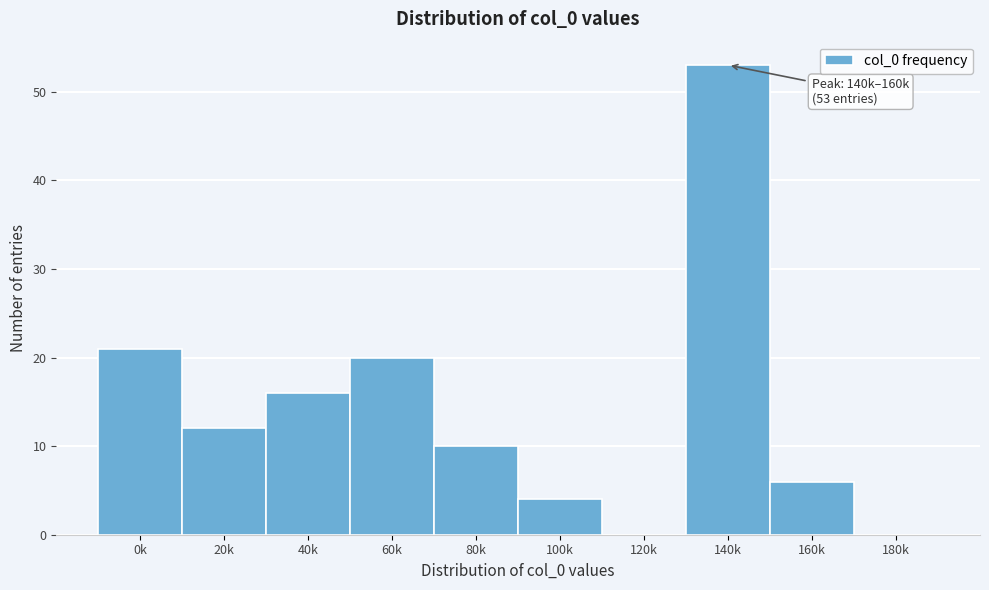

Reading left to right, extract all data points from this chart.

0k=21	20k=12	40k=16	60k=20	80k=10	100k=4	120k=0	140k=53	160k=6	180k=0